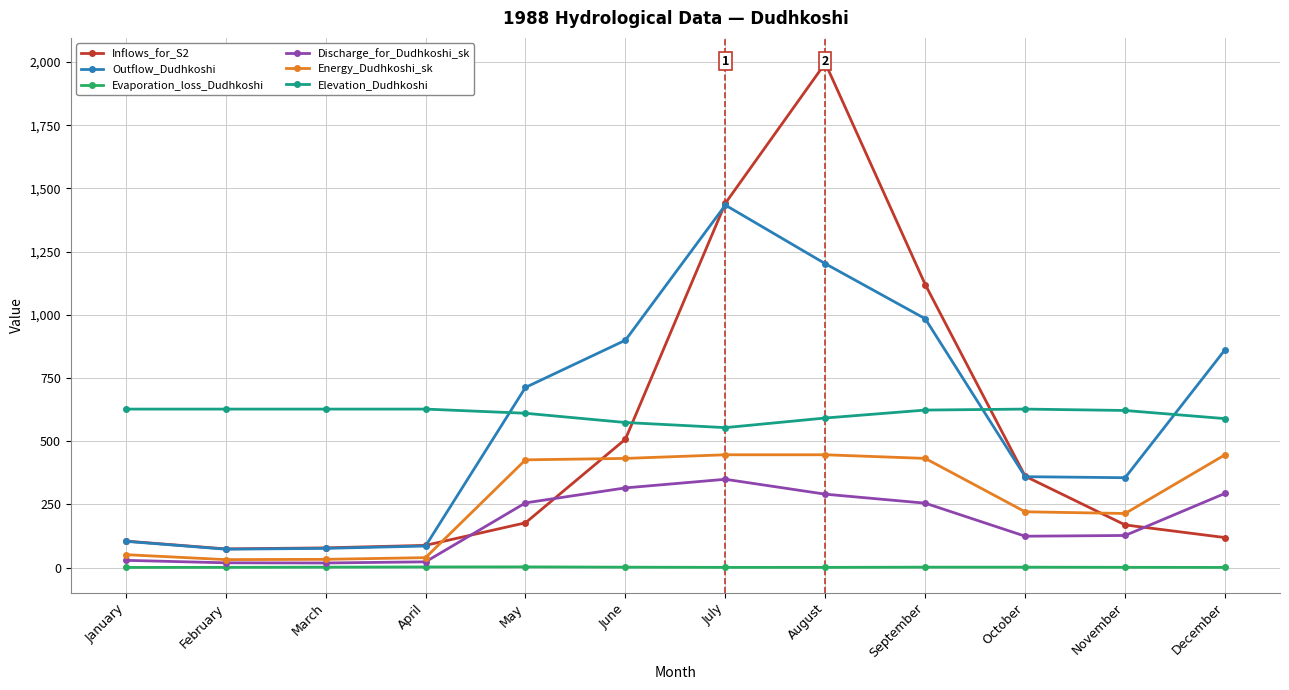

Between June and November, which is larger?

June